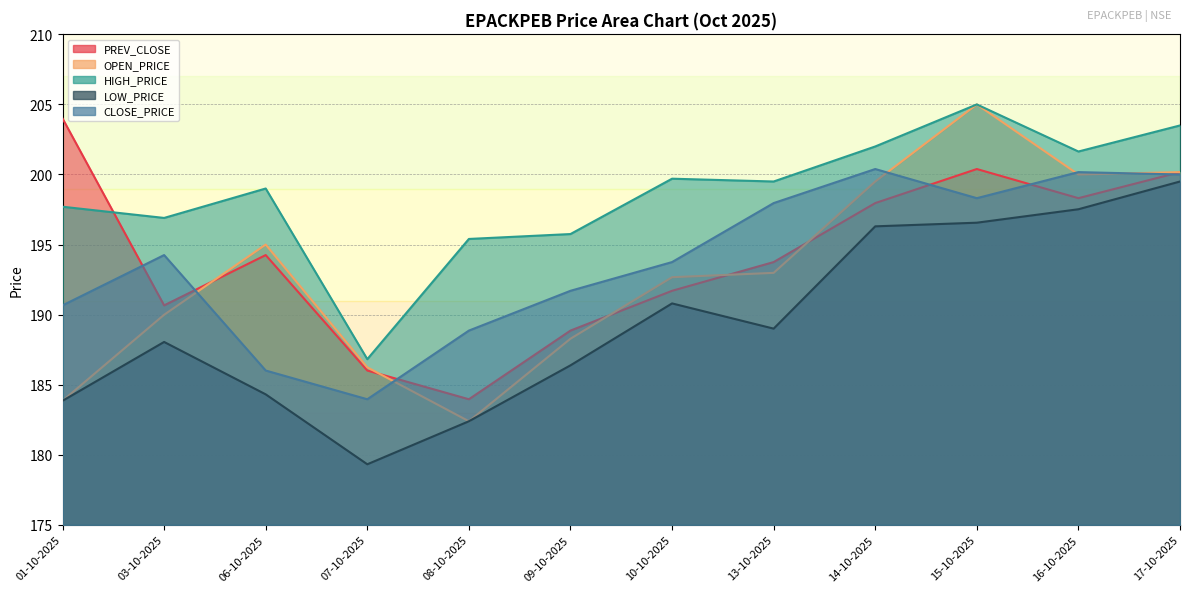

Which category has the highest value in the LOW_PRICE series?

17-10-2025